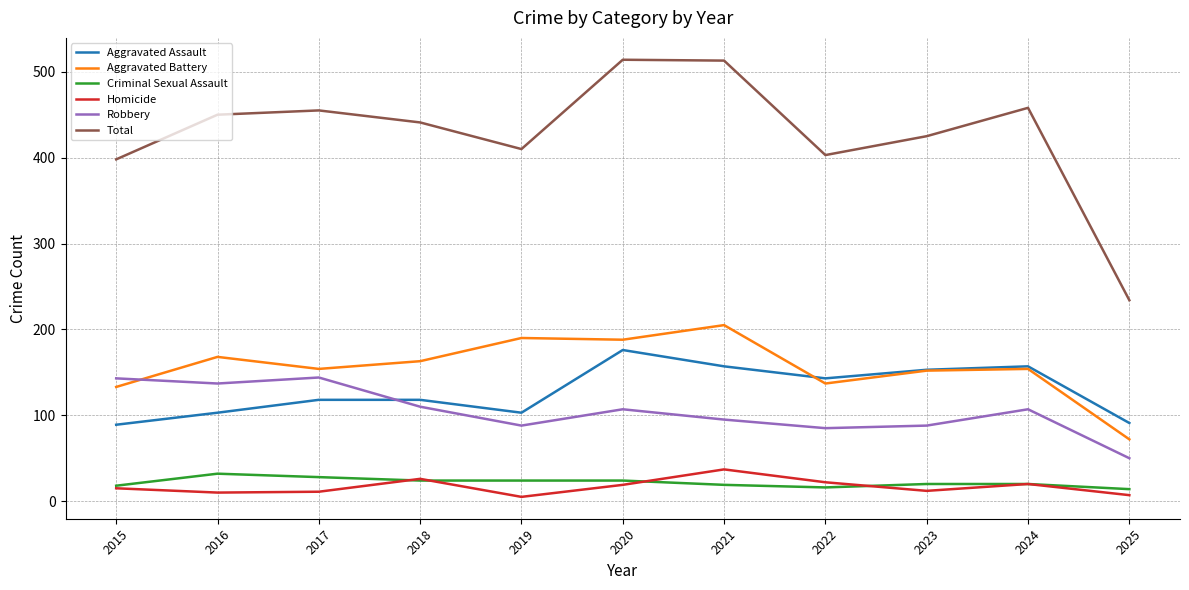

Which series changed the most between 2018 and 2022?

Total